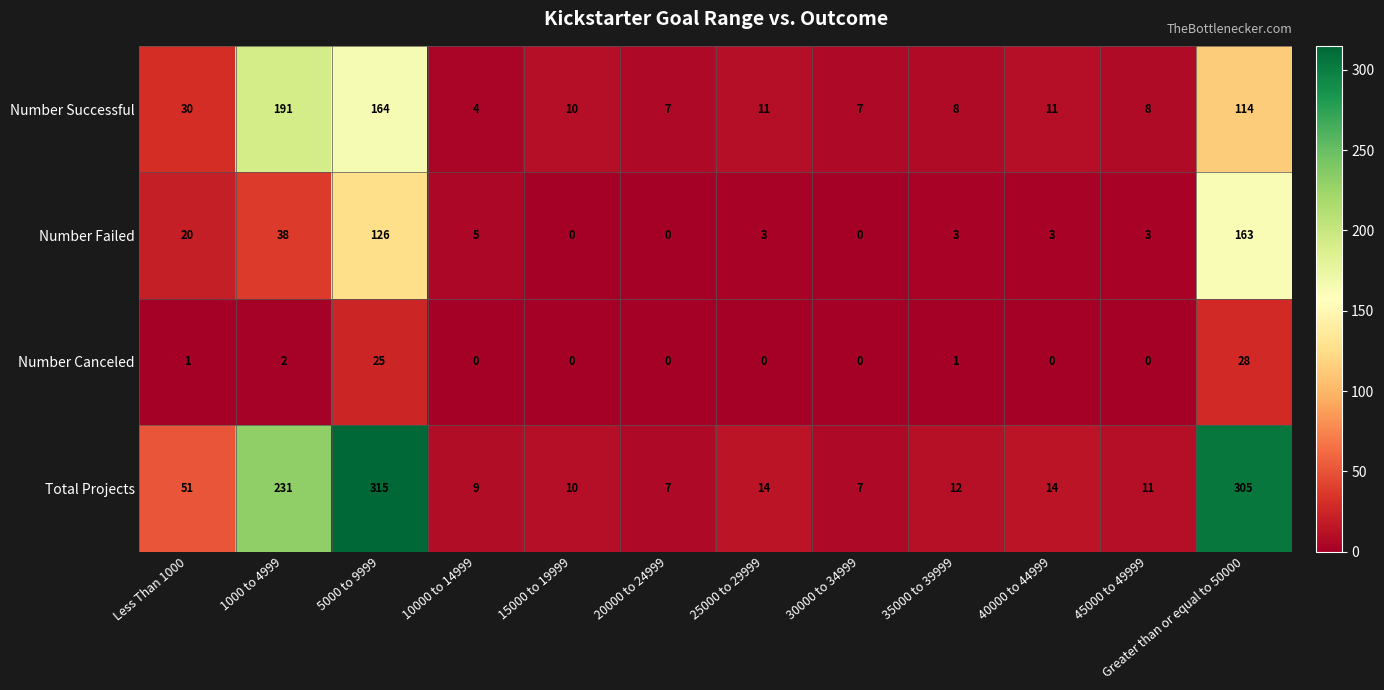

Rank the series at Less Than 1000 from highest to lowest value.

Total Projects, Number Successful, Number Failed, Number Canceled